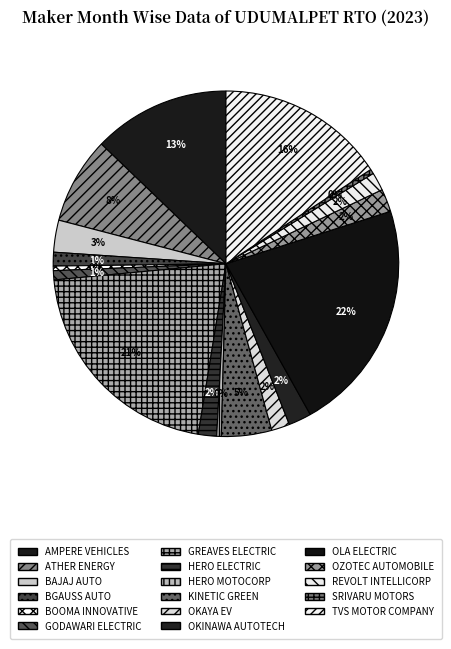

What is the smallest slice in the pie chart?

BOOMA INNOVATIVE TRANSPORT SOLUTIONS PVT